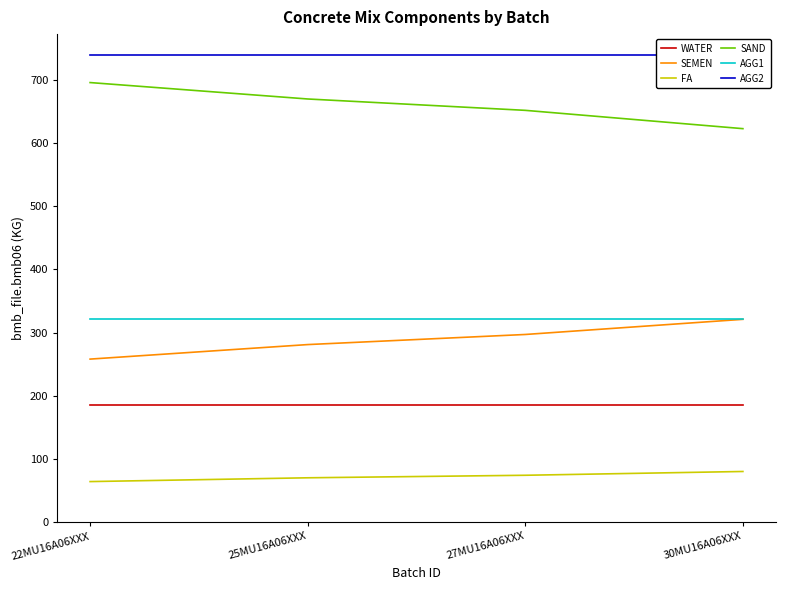

What is the label of the 1st point from the left?

22MU16A06XXX